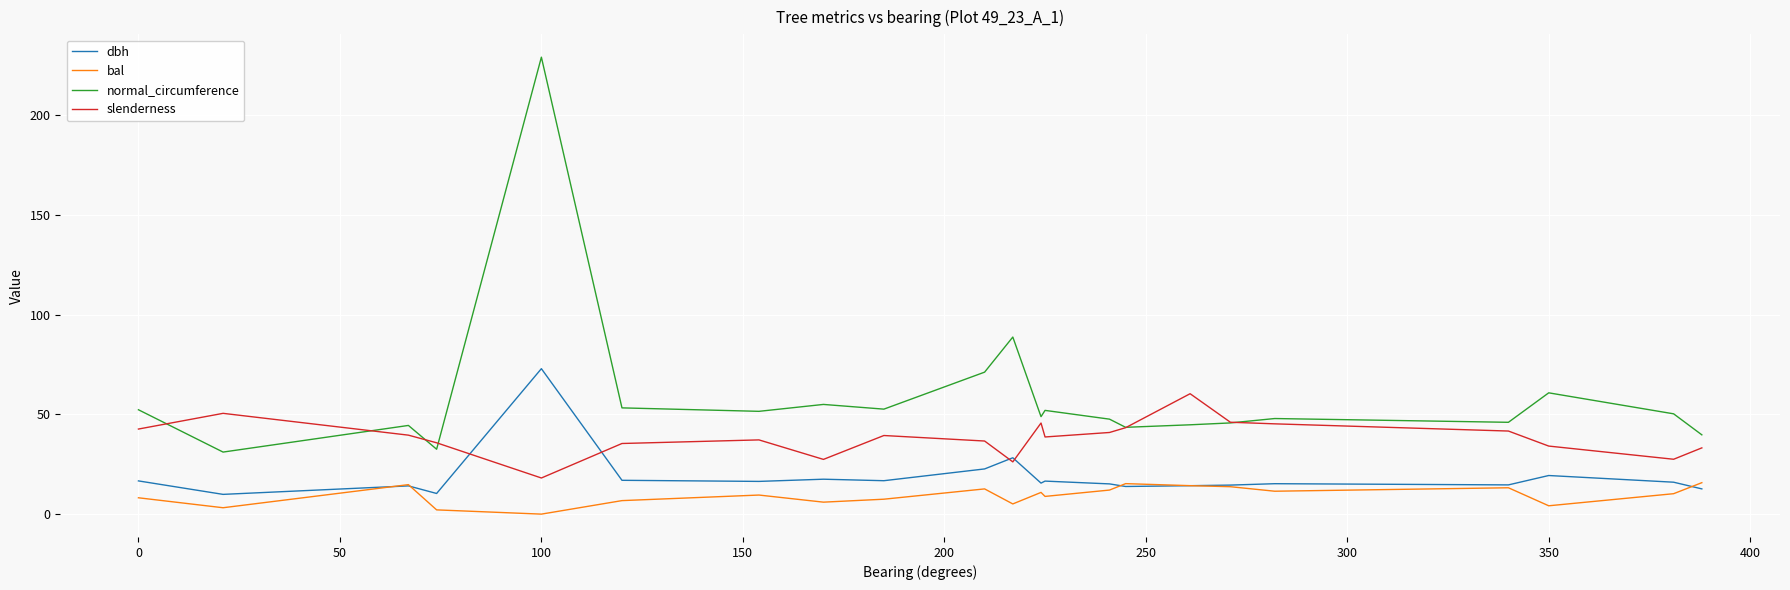

Rank the series by their maximum value, from highest to lowest.

normal_circumference, dbh, slenderness, bal